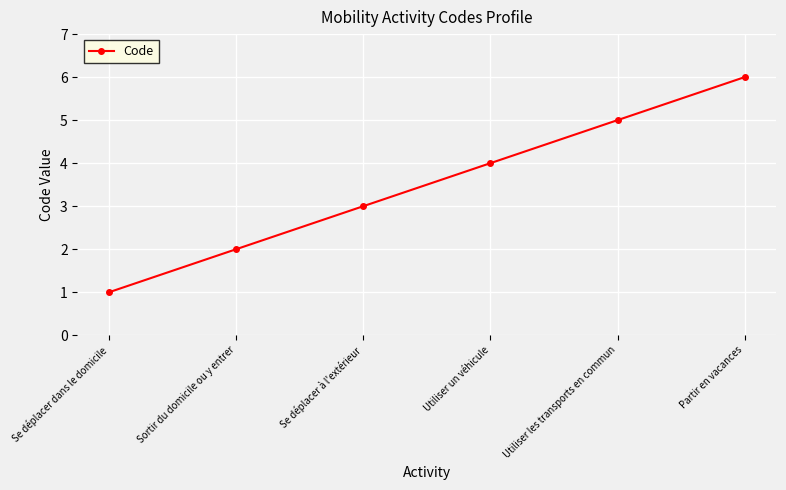

What is the ratio of the value at Sortir du domicile ou y entrer to the value at Se déplacer à l'extérieur?

0.7